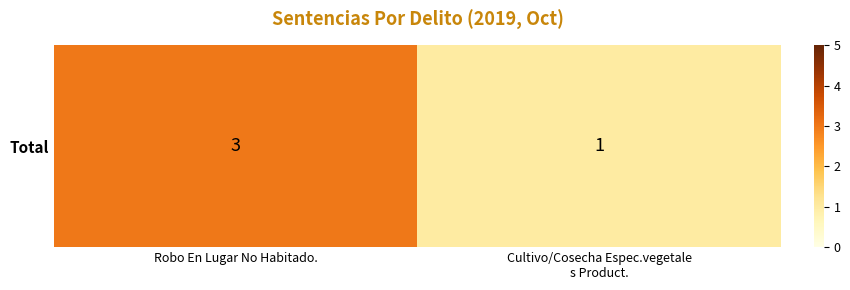

What is the sum of all values?

4